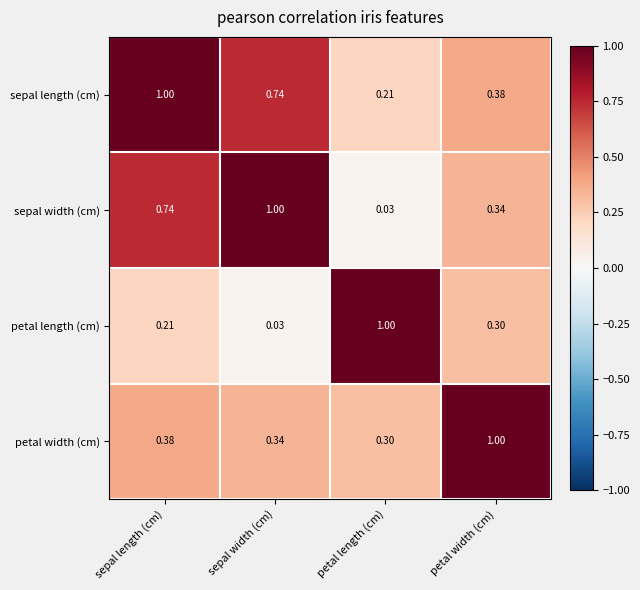

Is the value of sepal width (cm) at petal length (cm) greater than the value of petal width (cm) at petal length (cm)?

No